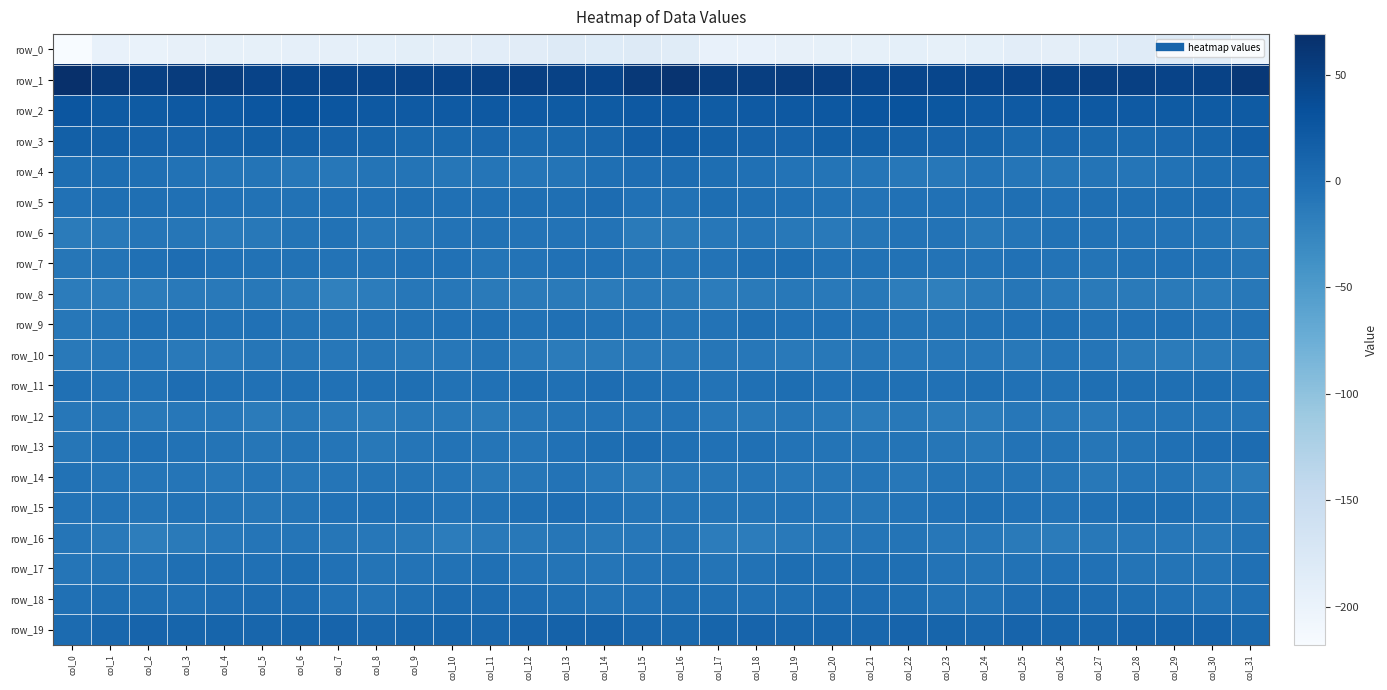

What is the smallest value displayed?

-218.0